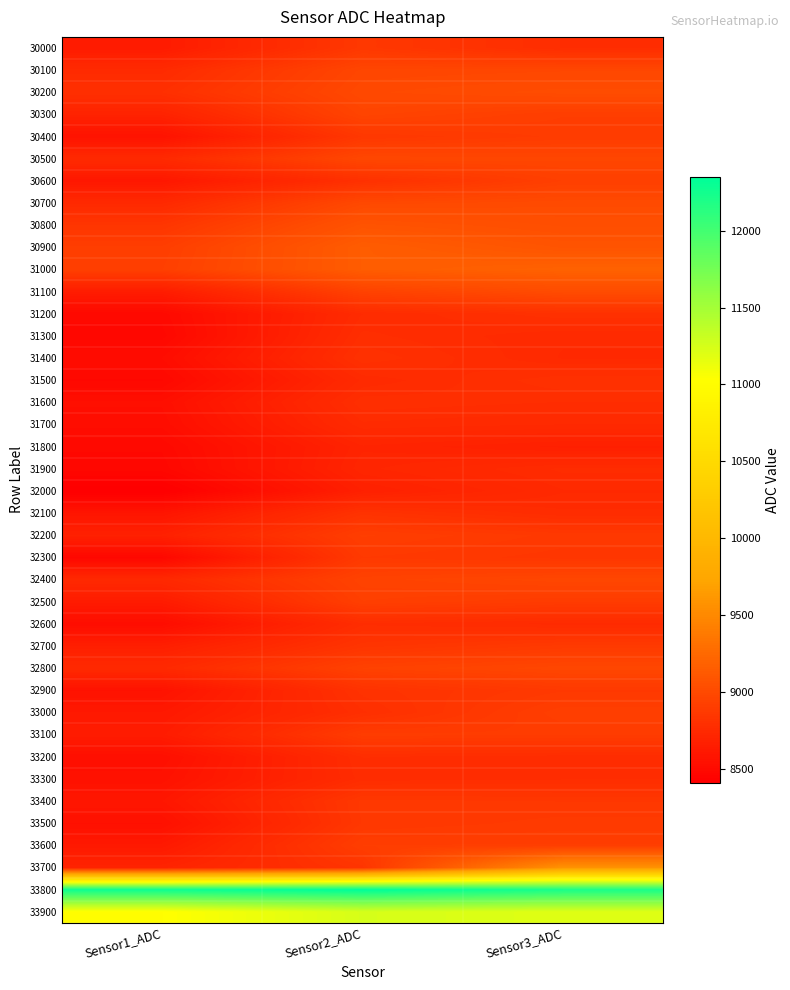

Which category has the lowest value across all series?

Sensor1_ADC